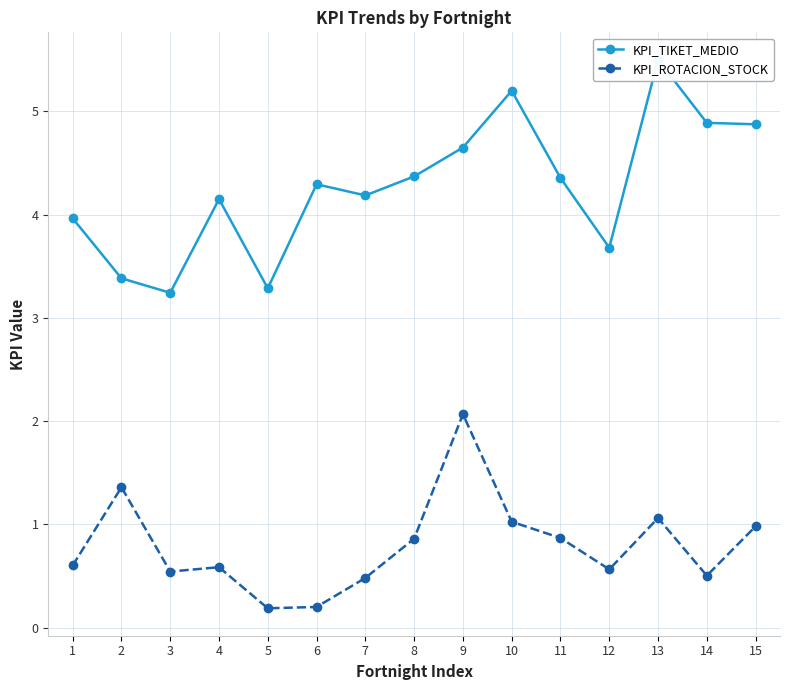

What is the lowest value of the KPI_TIKET_MEDIO series?

3.2